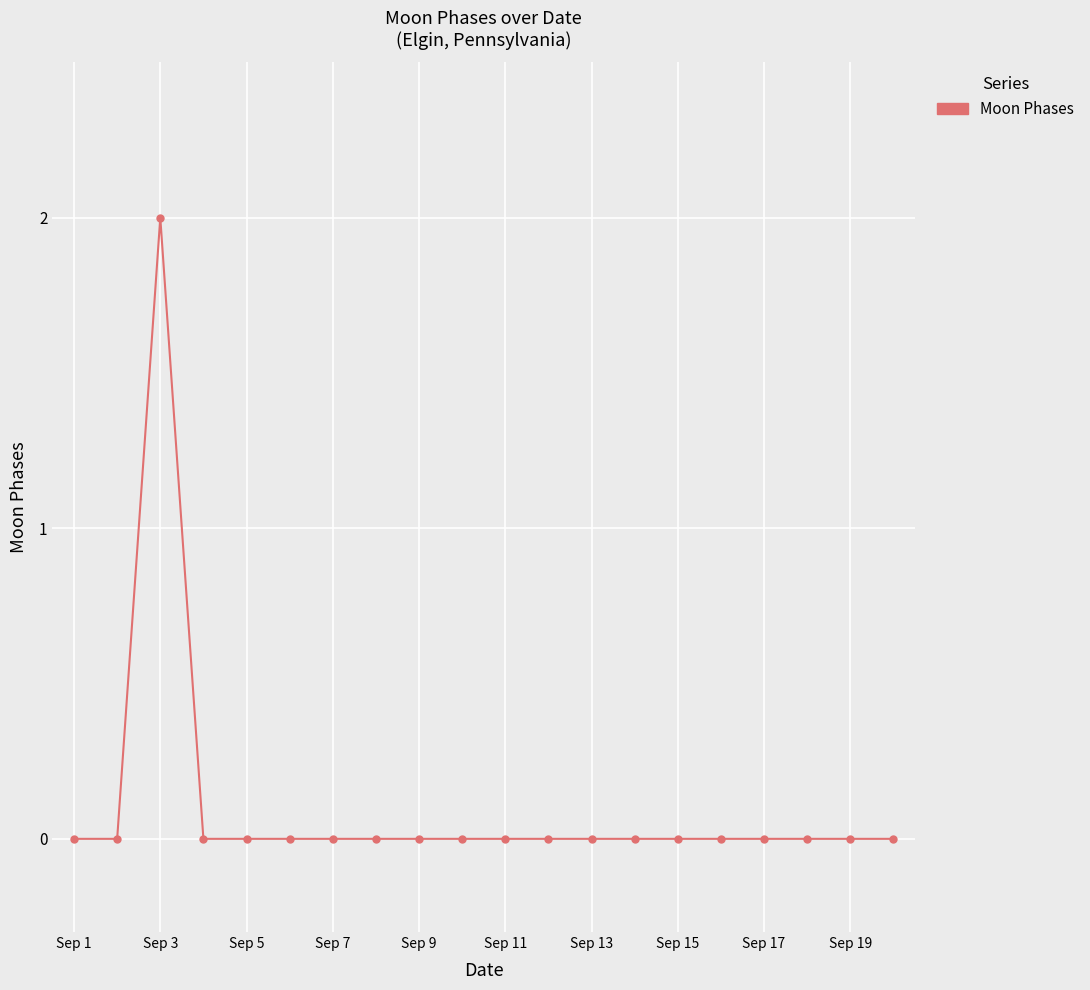

True or false: there are more than 0 points higher than both neighbors.

True